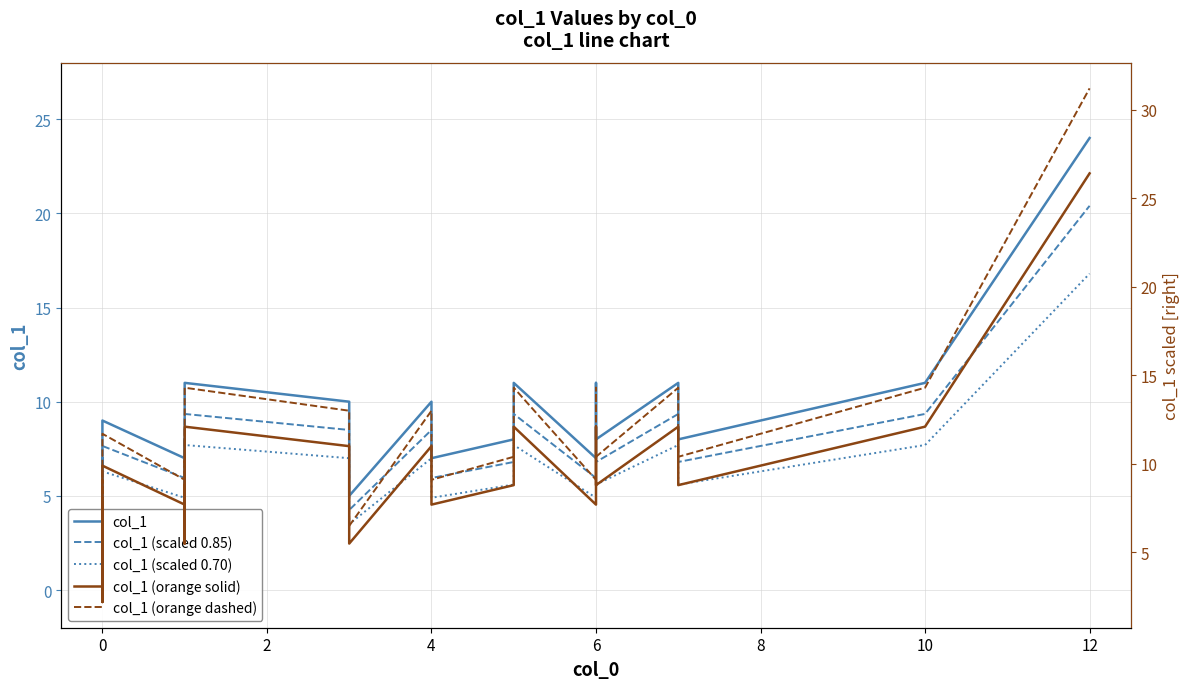

True or false: col_1 (orange dashed) and col_1 (scaled 0.70) cross at least once.

False